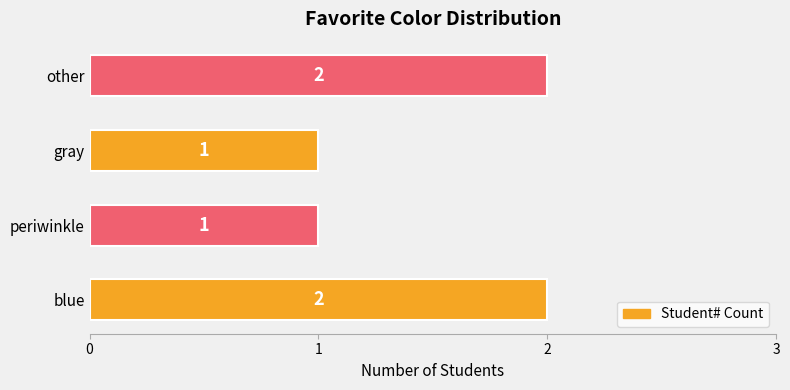

Between gray and other, which is larger?

other